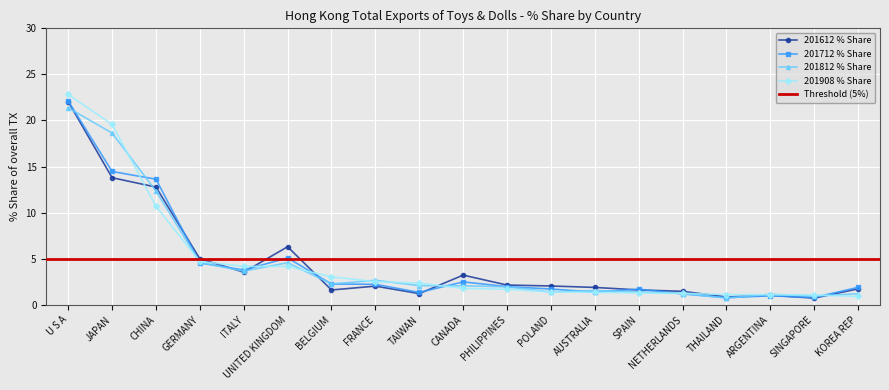

Is this an area chart (filled region under the line)?

No